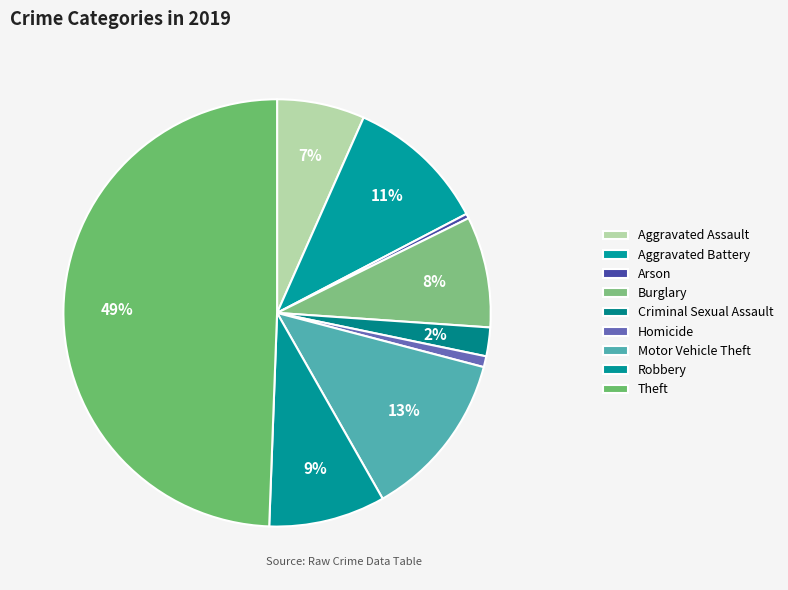

Count the number of slices in the pie.

9